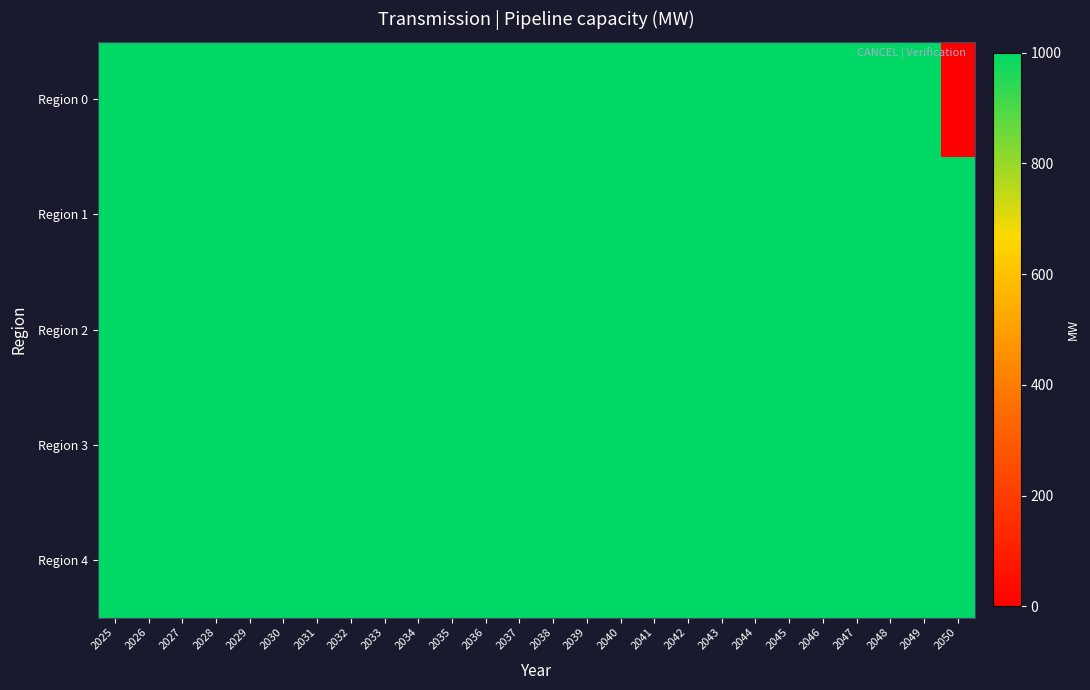

Which has a higher value, 2048 or 2045?

2048